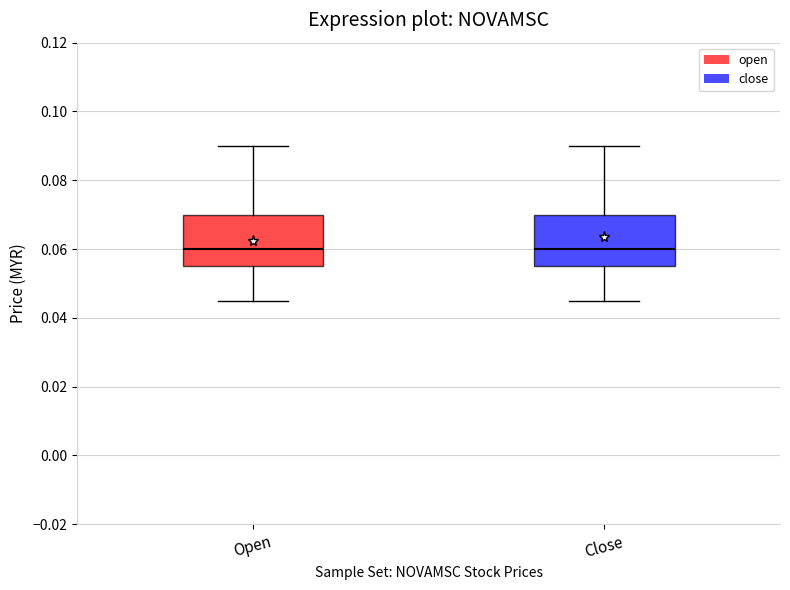

Reading left to right, read every box against the y-axis: the position of its median line, the range the box covers, and the ends of its whiskers. The values are not printed on the chart, so give them approximately, as read against the axis.

Open: median 0.060, box 0.056 to 0.070, whiskers 0.046 to 0.090
Close: median 0.060, box 0.056 to 0.070, whiskers 0.046 to 0.090